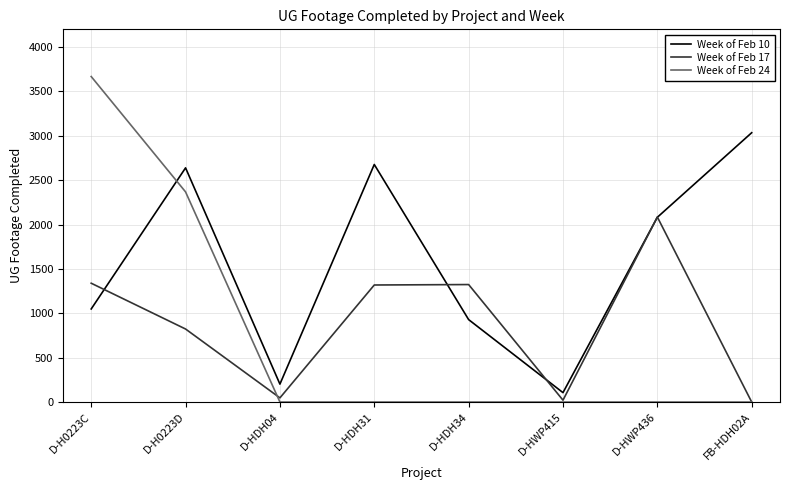

How many distinct data groups are displayed?

3